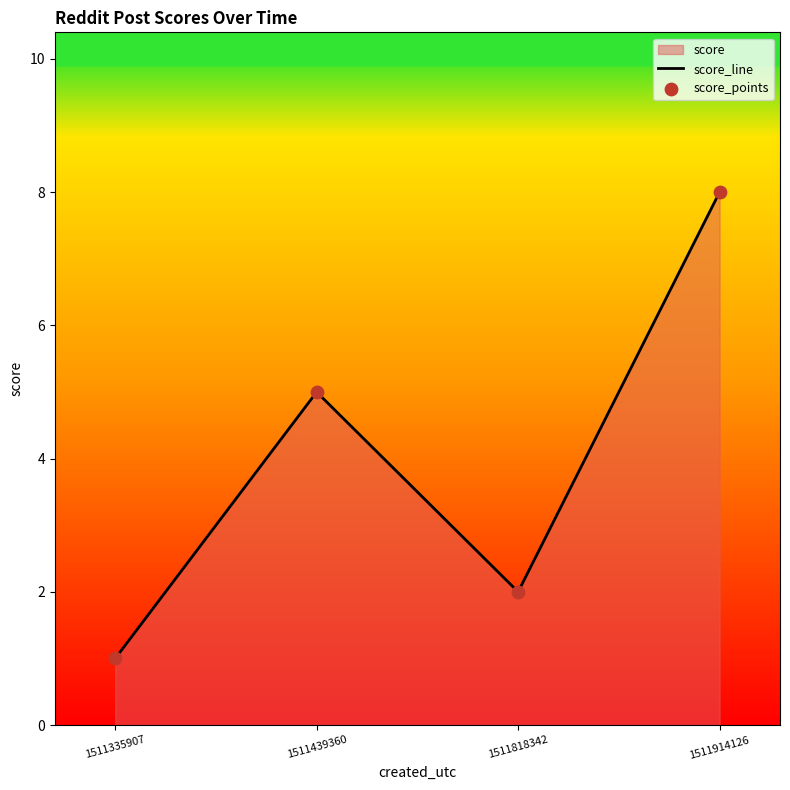

Which series has the largest Y range (max minus min)?

score_line